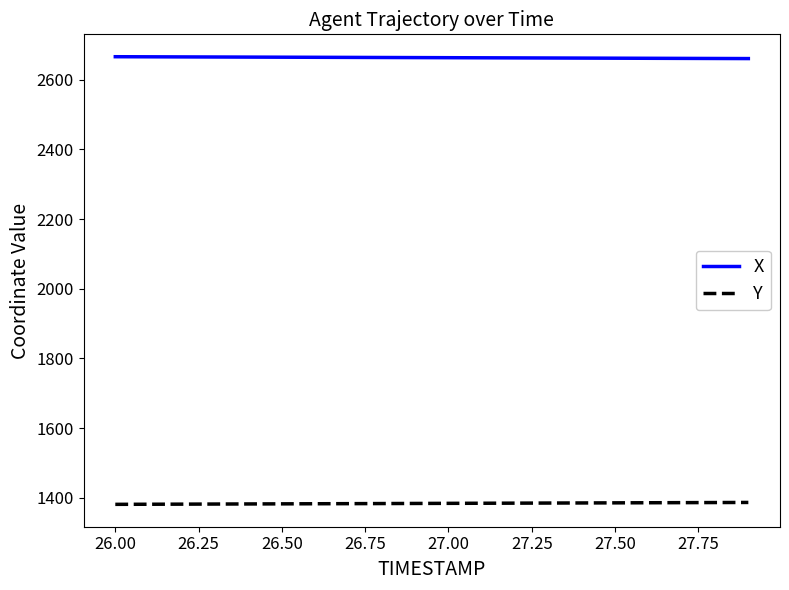

What is the highest value of the Y series?

1387.0